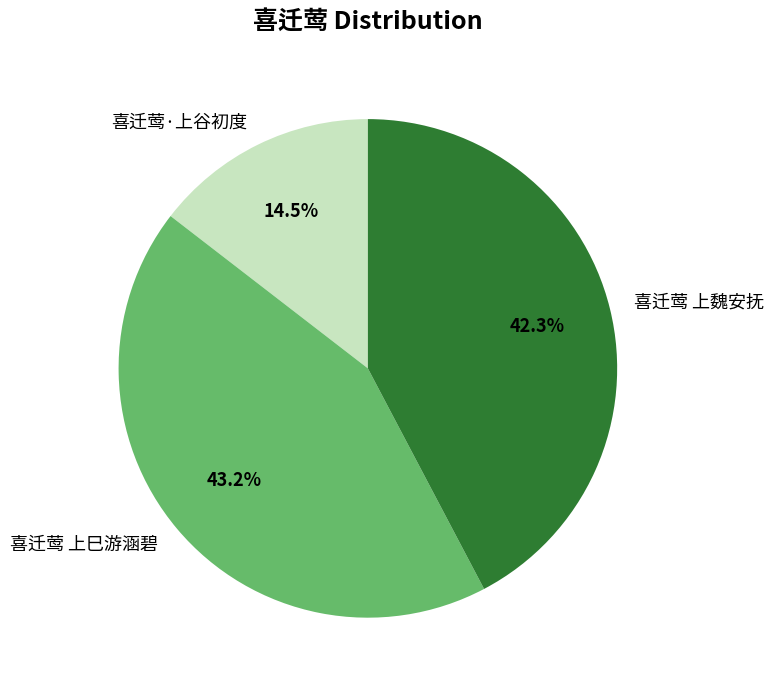

How many segments does this pie chart have?

3